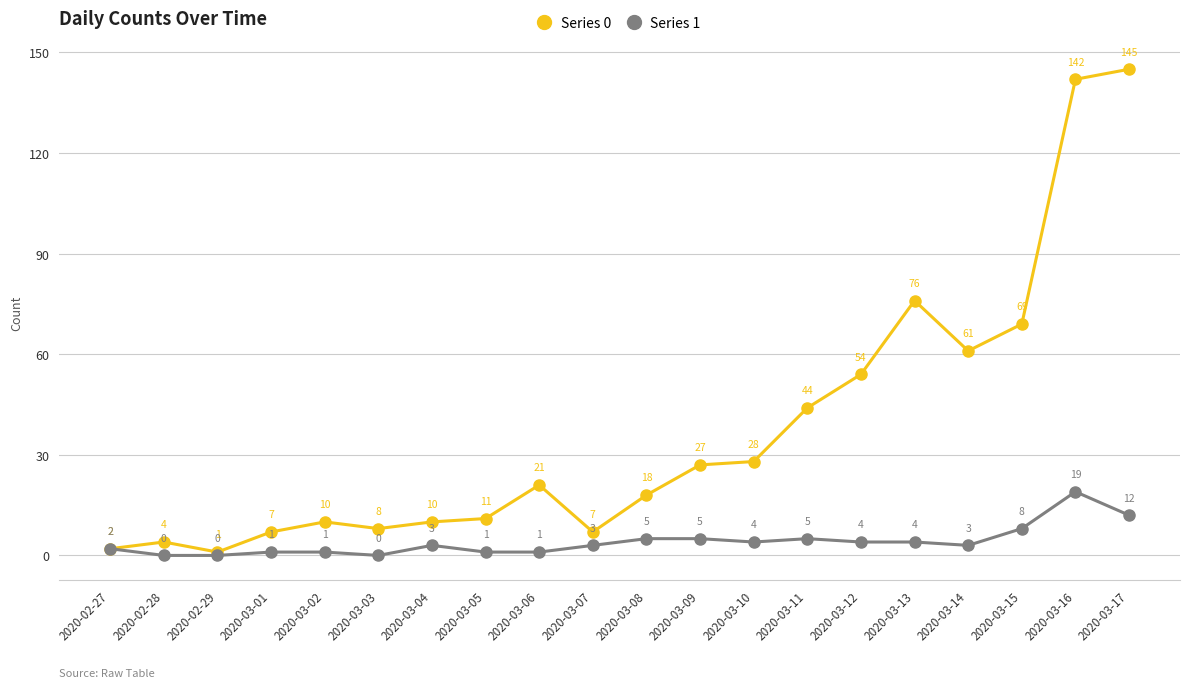

At which category is the sum across all series the highest?

2020-03-16